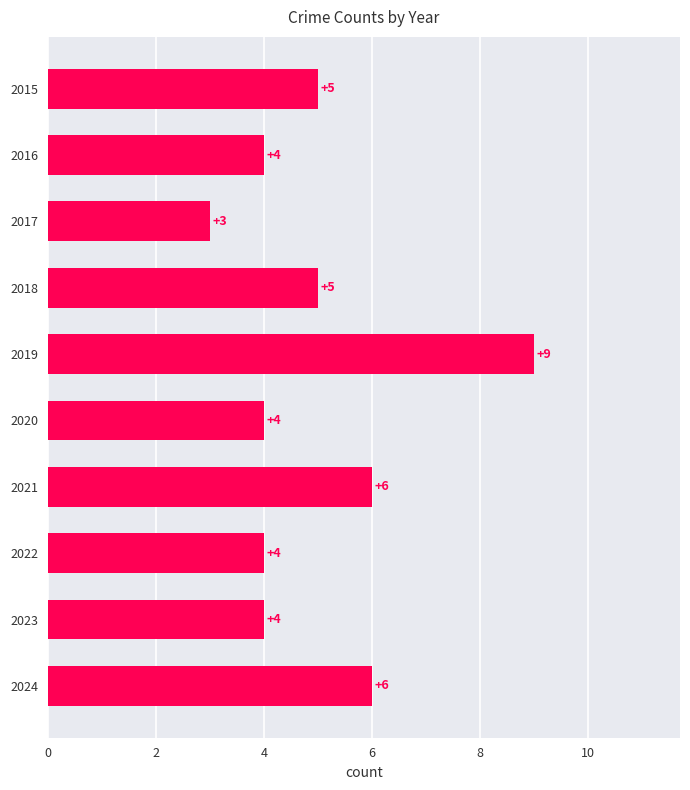

Is it true that the value at 2021 is 6?

True